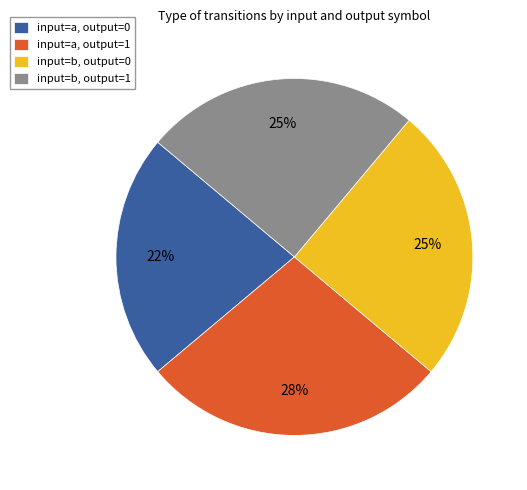

Between input=a, output=1 and input=a, output=0, which is larger?

input=a, output=1